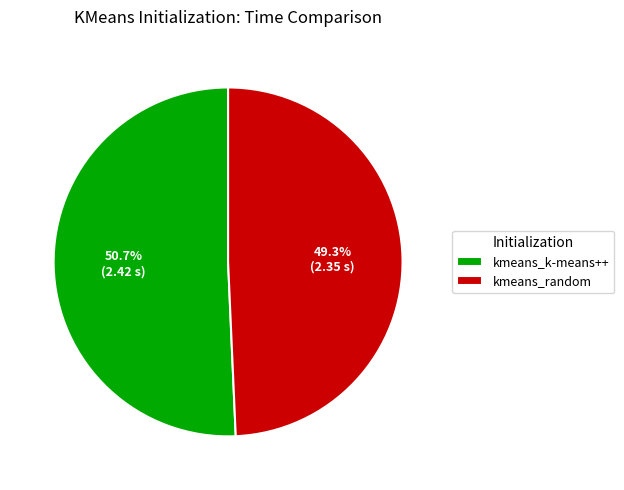

True or false: kmeans_k-means++ accounts for 59% of the total.

False